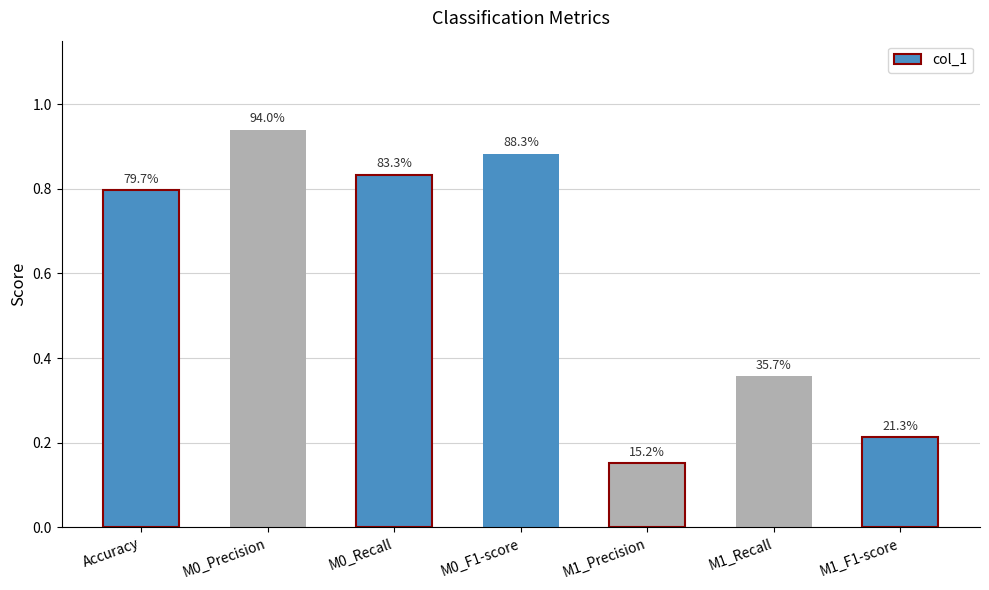

Which category has the lowest value across all series?

M1_Precision